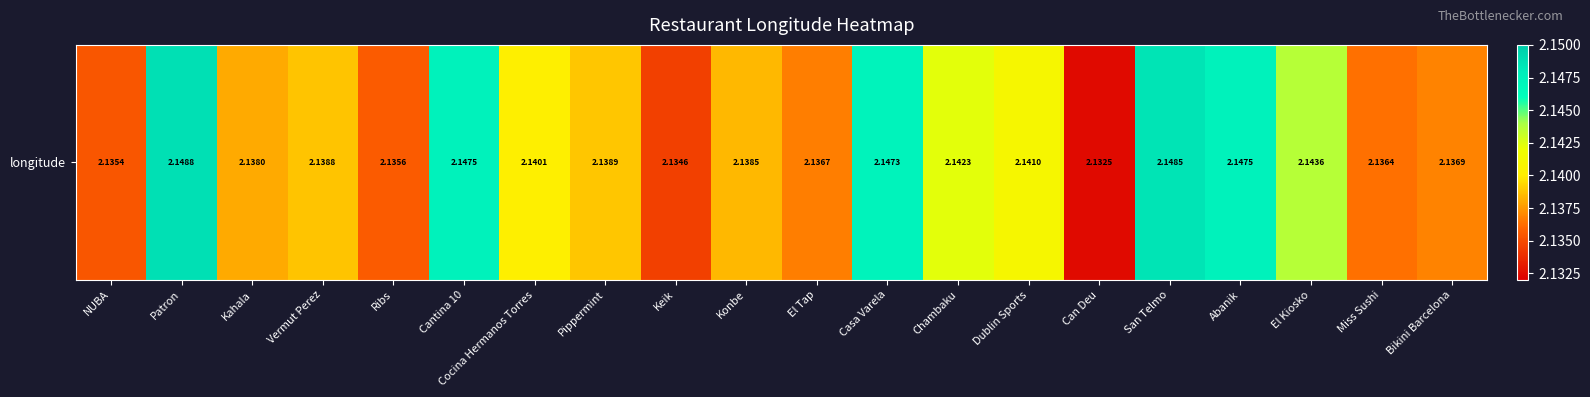

What is the smallest value displayed?

2.1